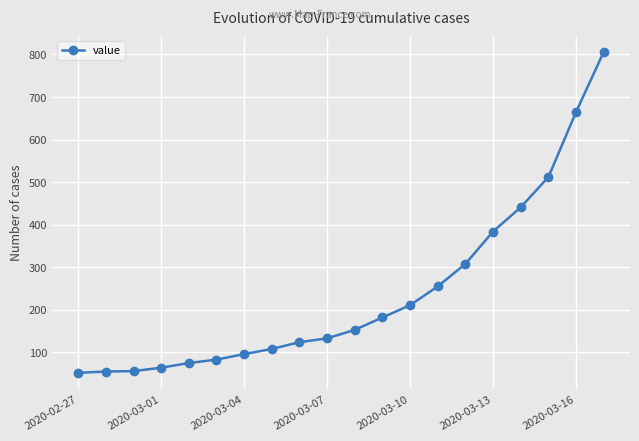

How many values are below 153?

10